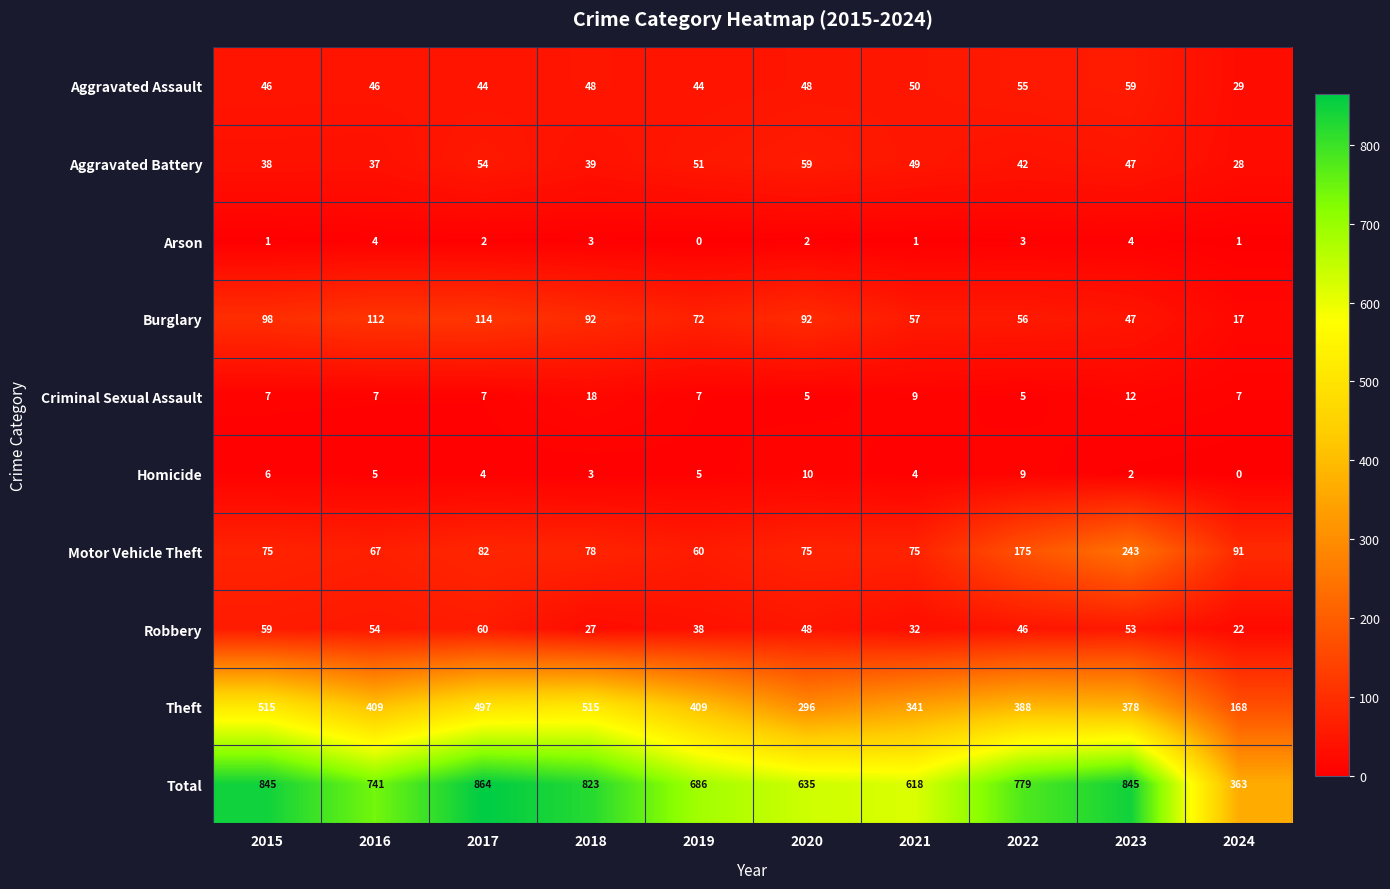

At which category is the sum across all series the highest?

2017